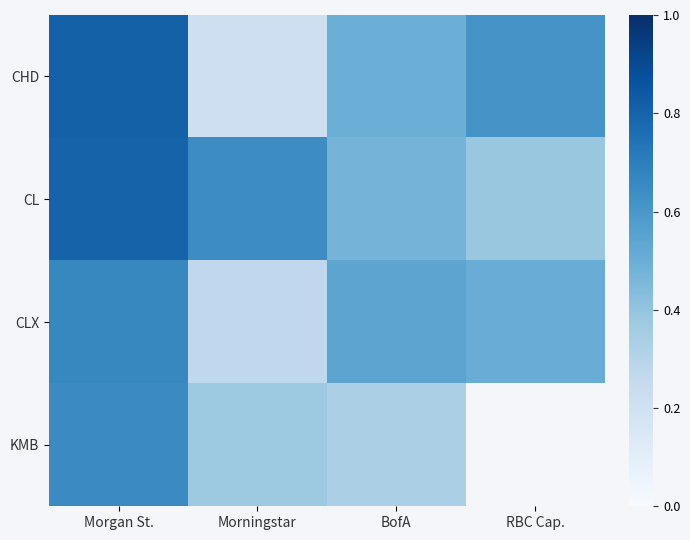

What is the difference between the maximum and minimum values in the CHD series?

0.6